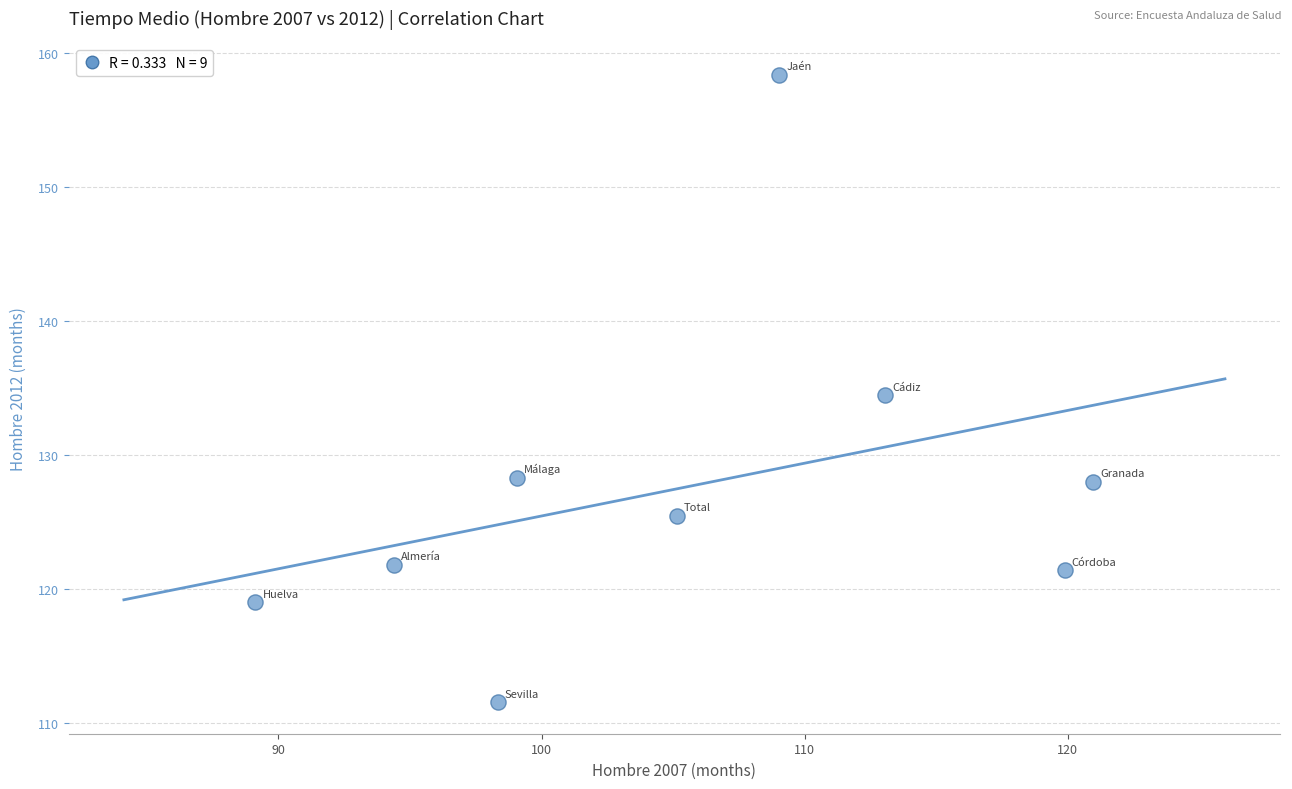

What is the range of Y values (max minus min)?

46.8